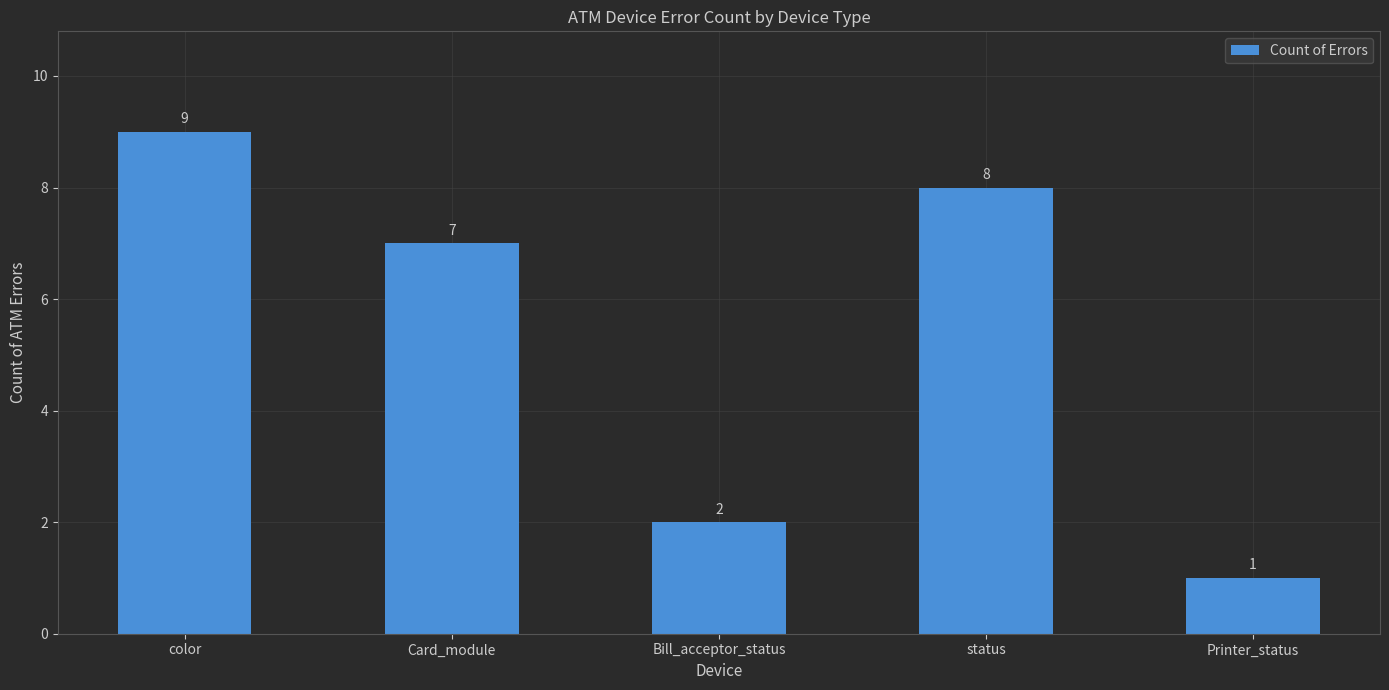

Between Printer_status and color, which is larger?

color